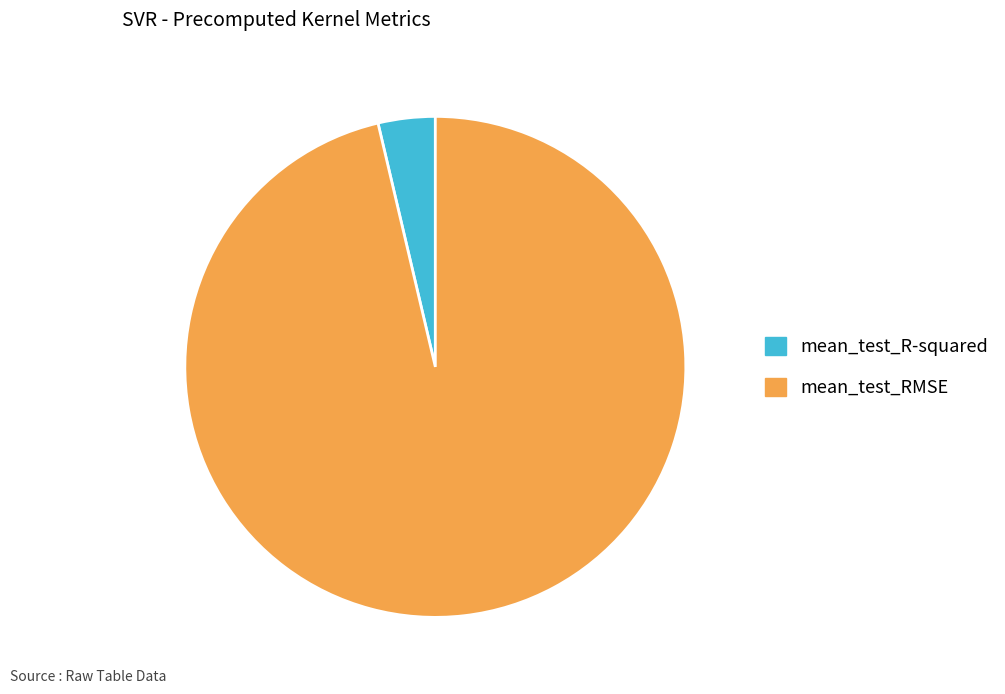

Which category has the smallest portion of the pie?

mean_test_R-squared